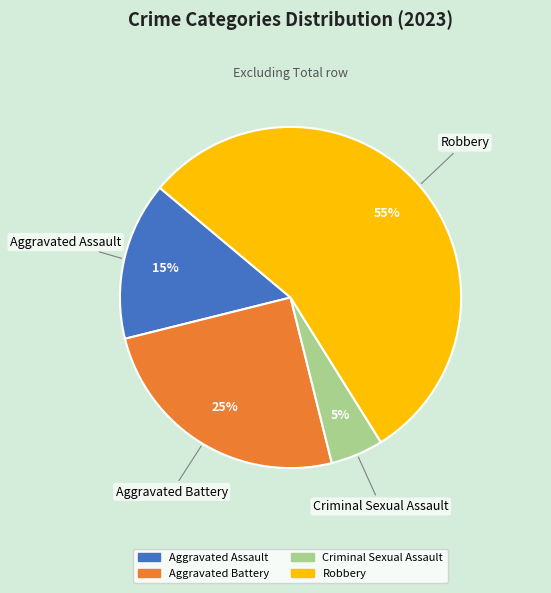

Combined, do Aggravated Battery and Robbery account for over 50%?

Yes